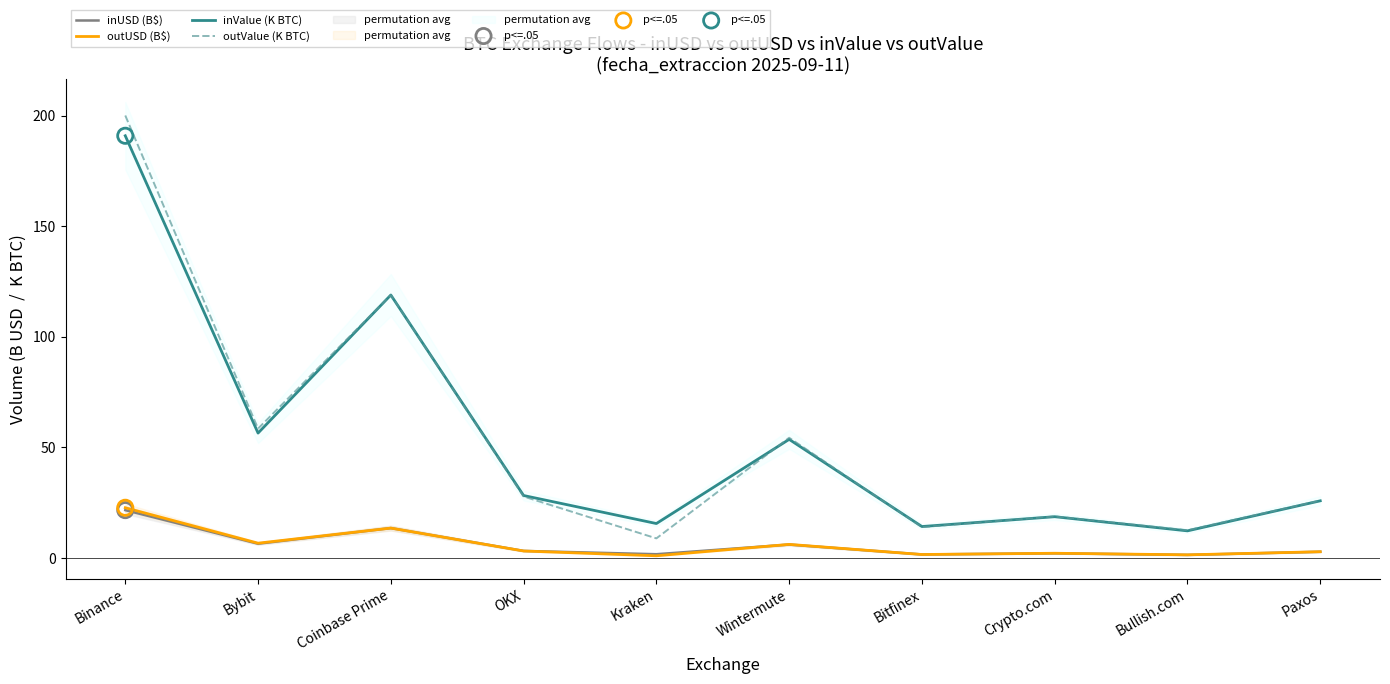

Which series contains the highest Y value?

outValue (K BTC)